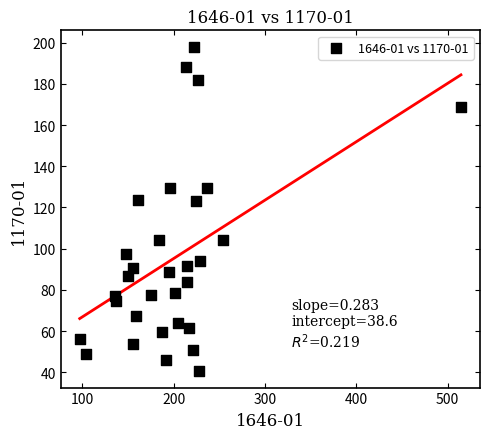

What is the range of X values (max minus min)?

417.7